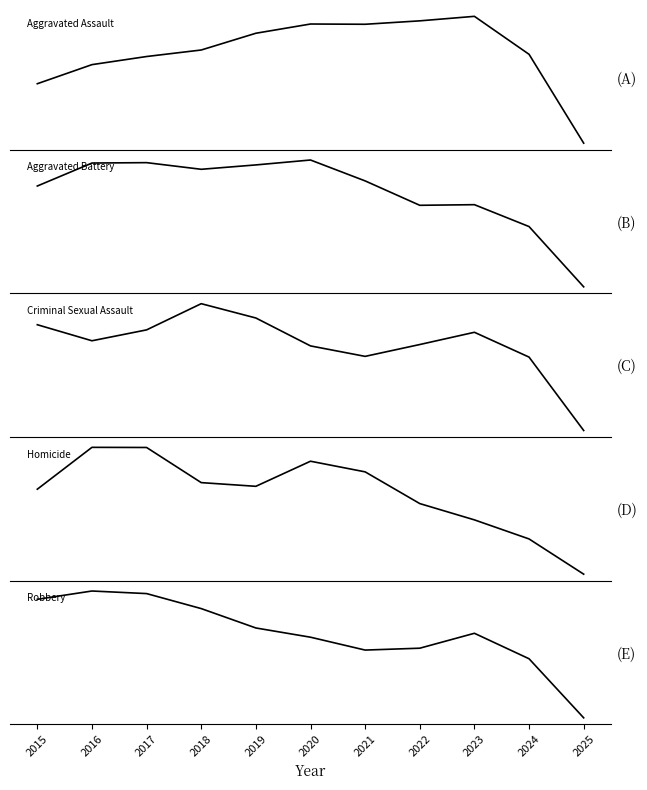

True or false: Aggravated Assault and Homicide cross at least once.

False